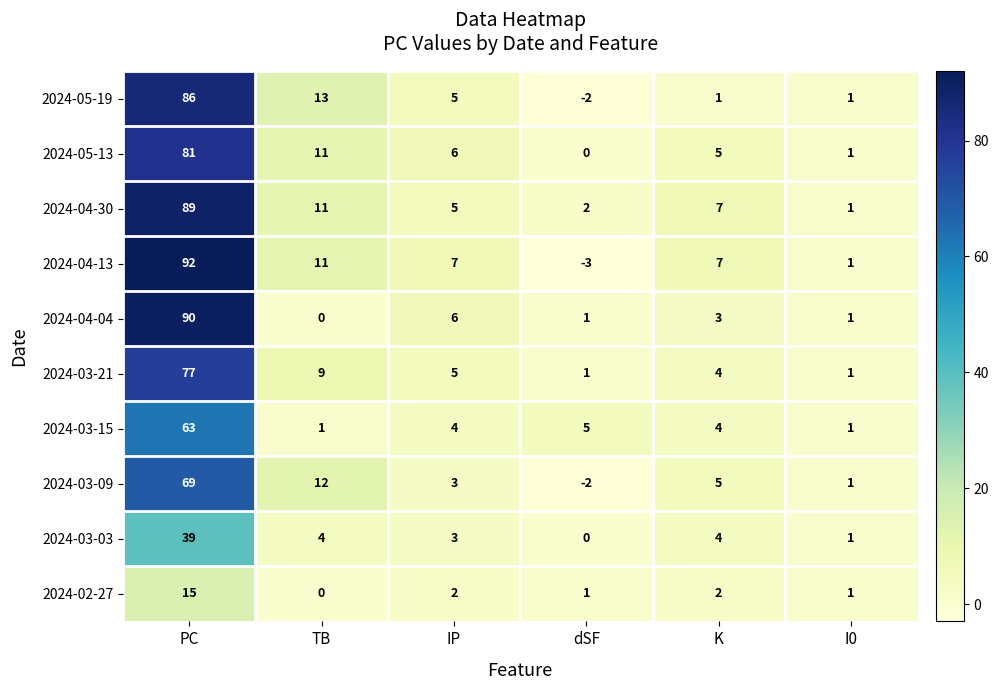

The 2024-03-15 series shows 0 at TB. True or false?

False